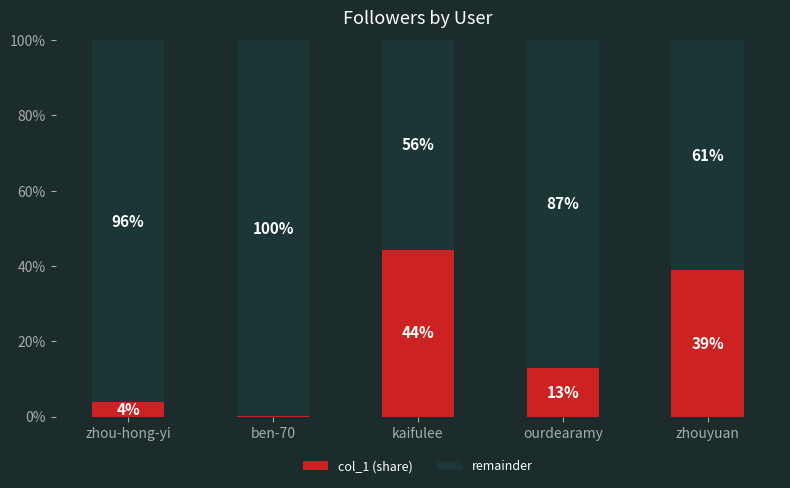

Which category has the highest value in the col_1 (share) series?

kaifulee